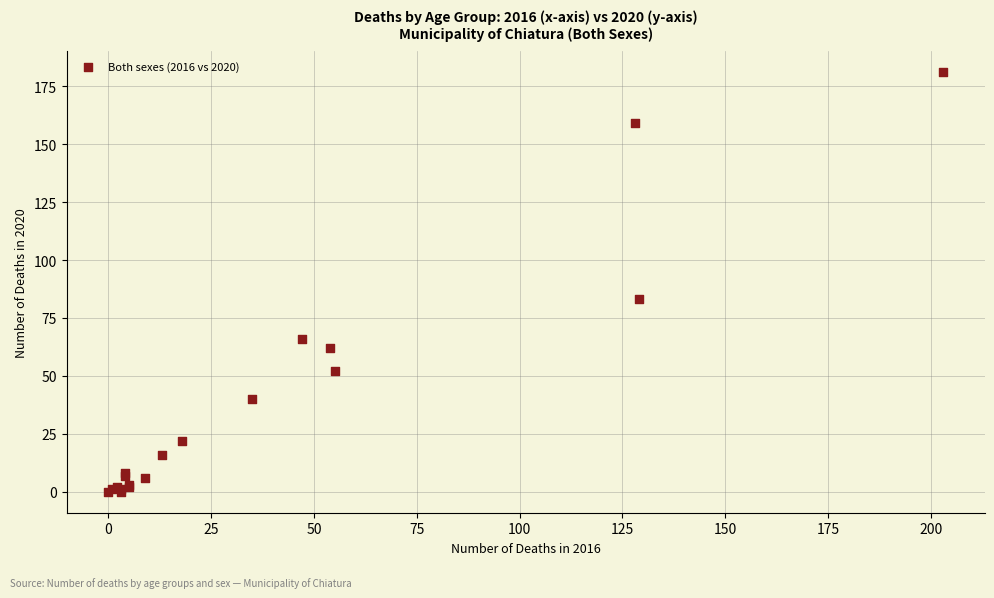

What Y value in the scatter plot is closest to 90?

83